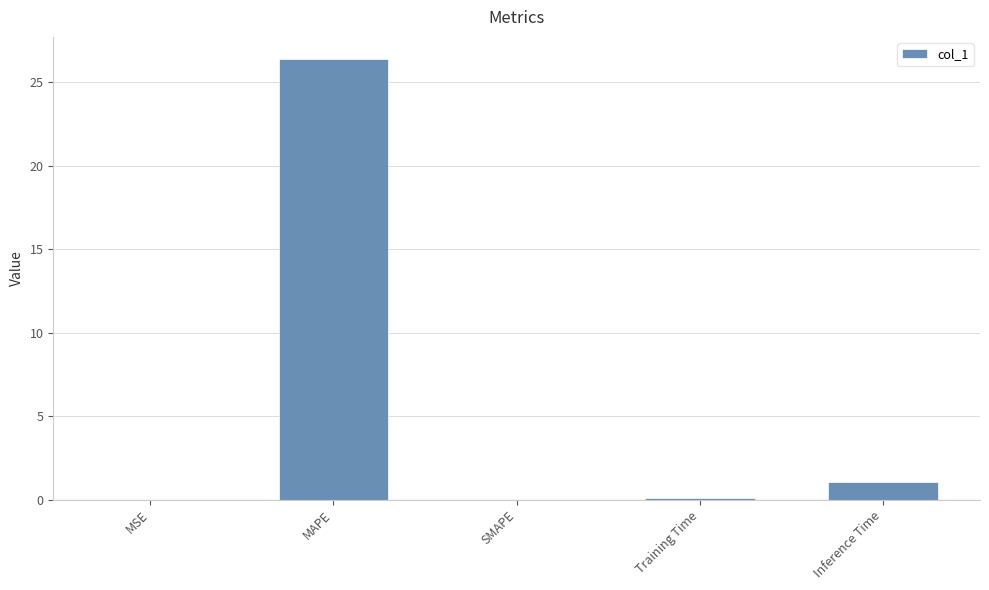

At which label is the value closest to 13?

Inference Time